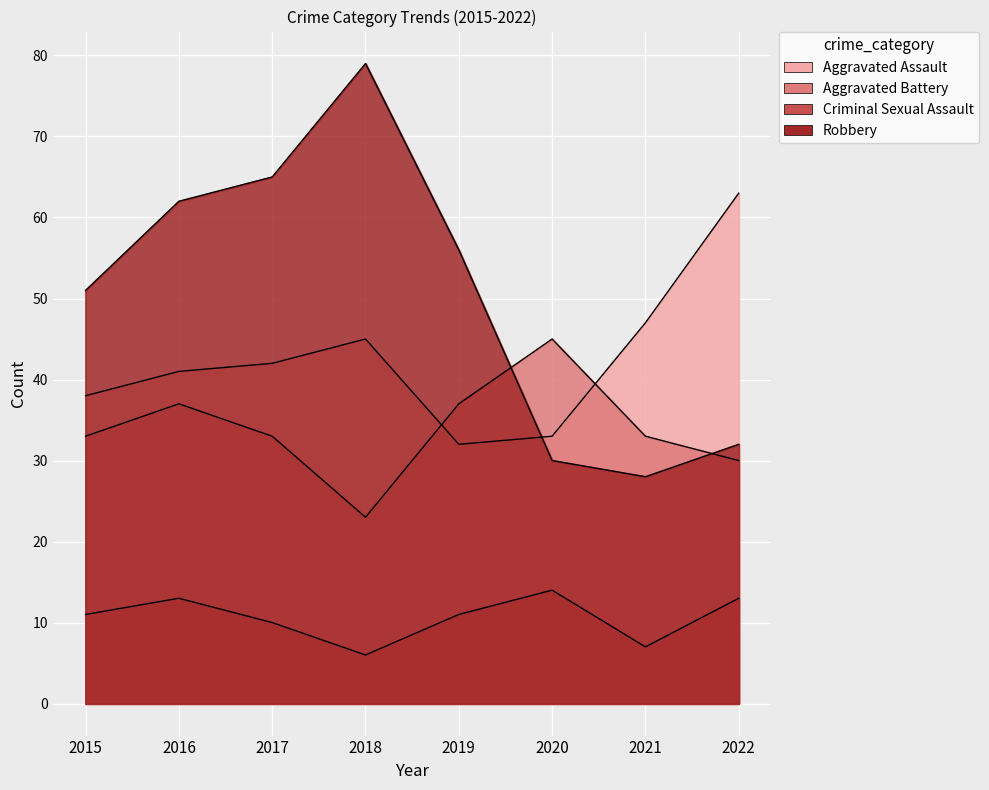

Is it true that Robbery equals 56 at 2019?

True